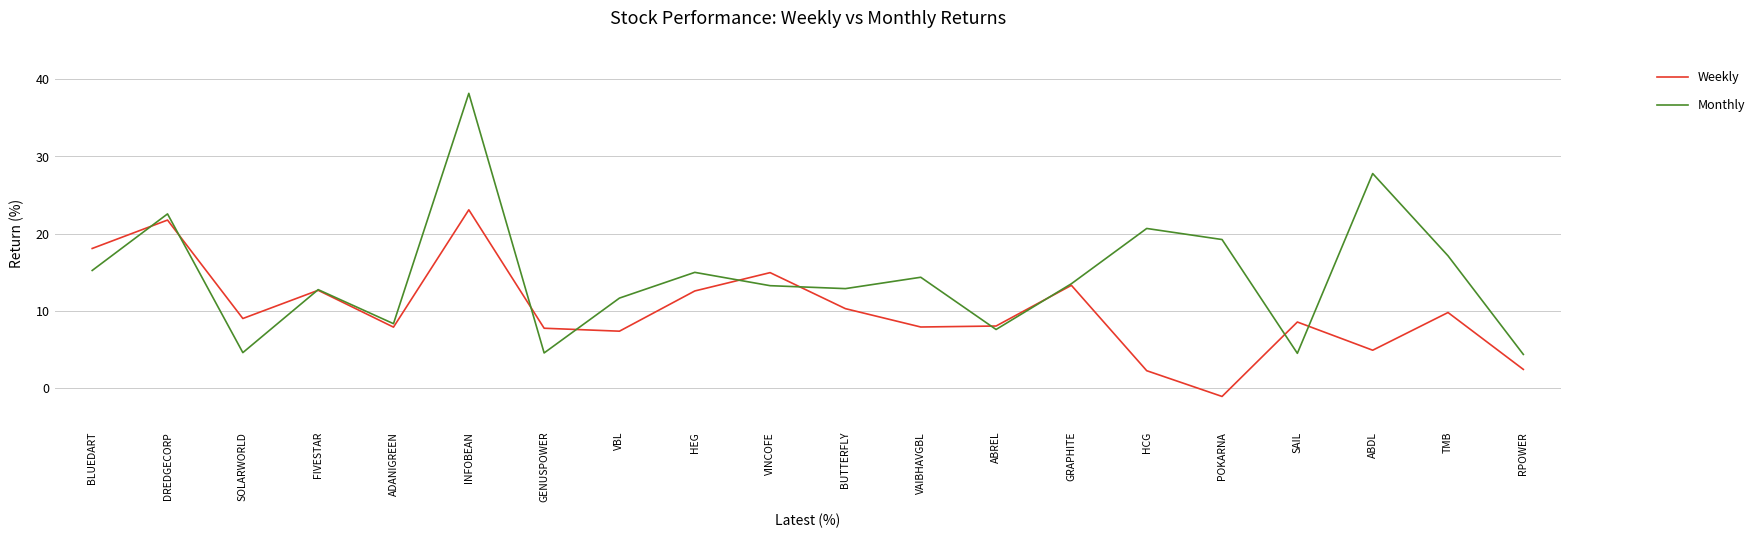

What is the sum of all Monthly values?

288.2